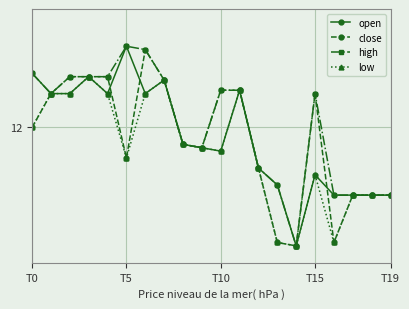

Which series has the largest total across all categories?

high